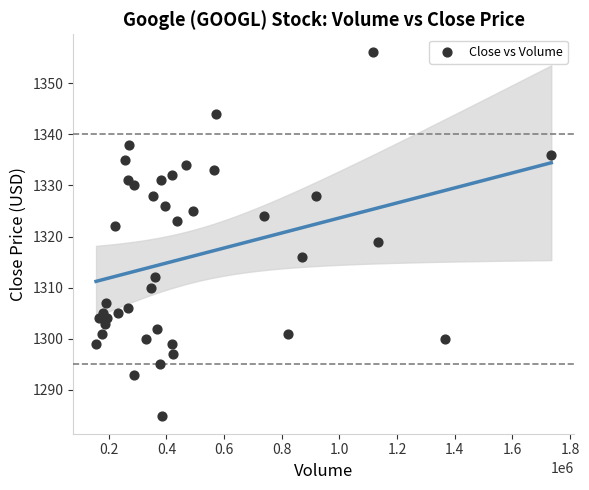

What Y value in the scatter plot is closest to 1320?

1319